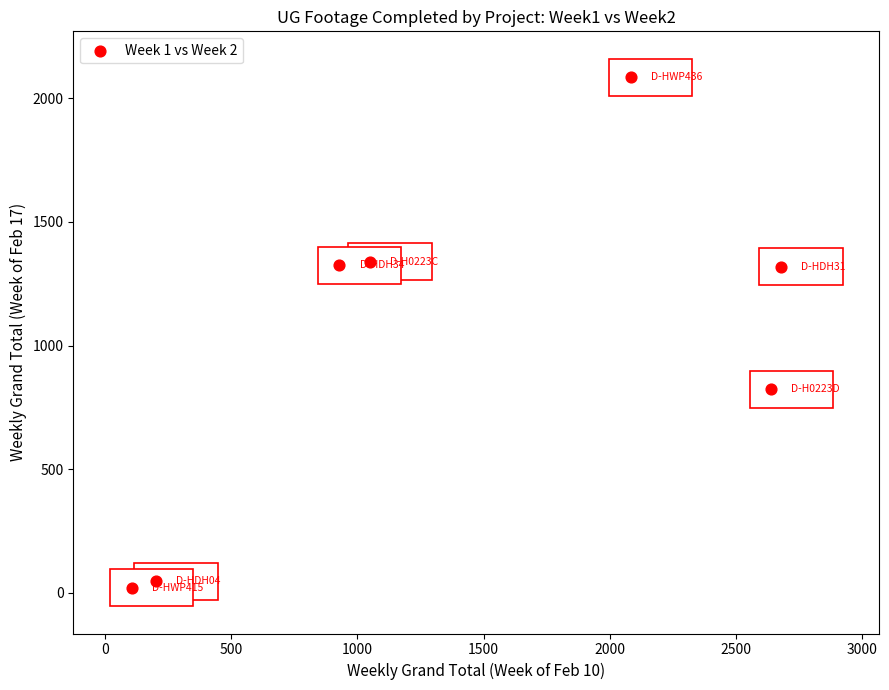

What Y value in the scatter plot is closest to 1053?

823